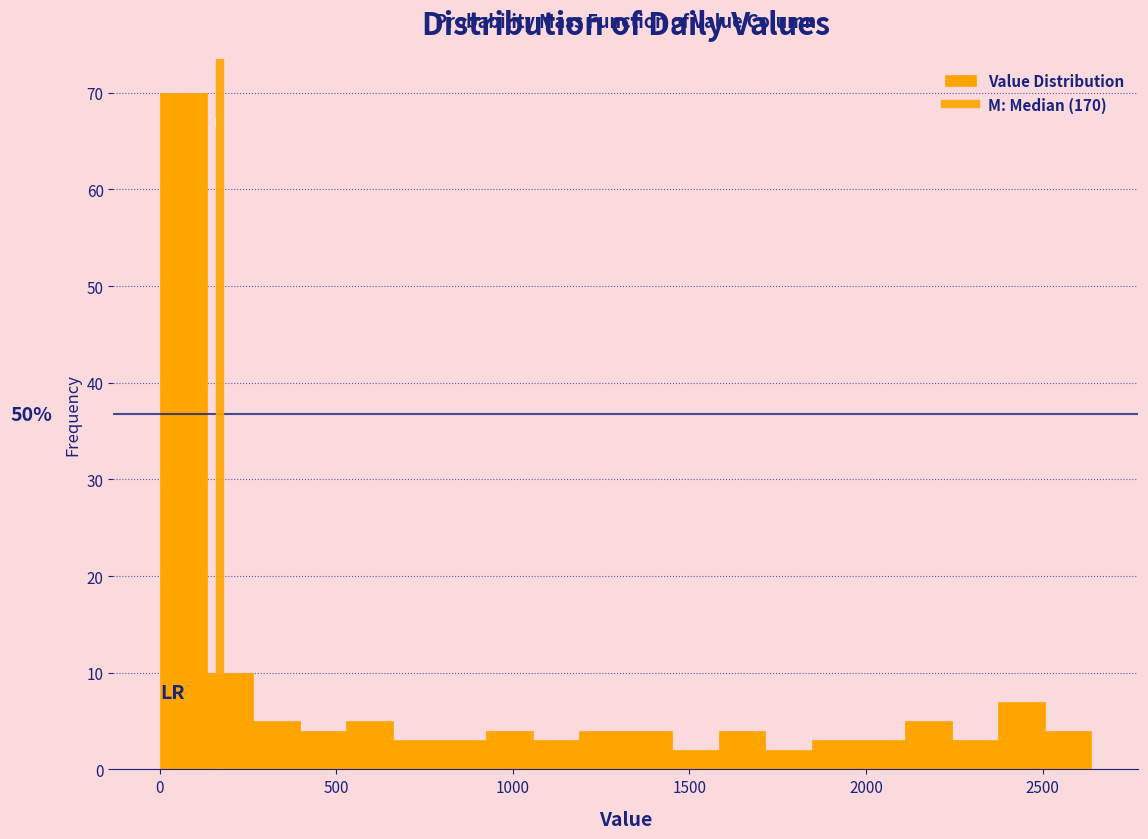

Read against the x-axis, roughly where is the centre of the tallest bar?

50